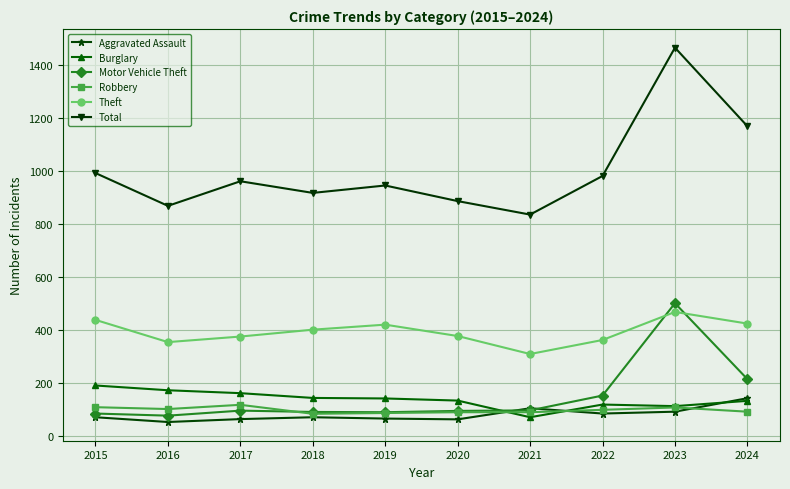

What is the value of the Theft point at the 7th from the left?

309